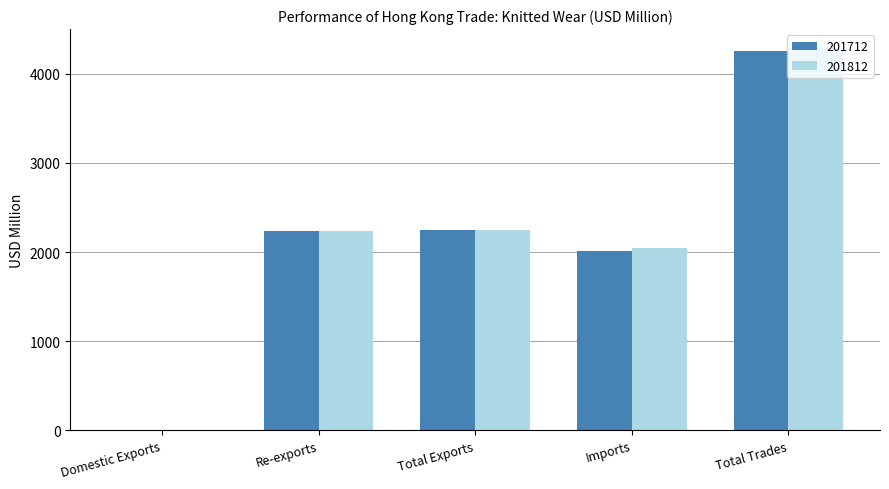

Which label corresponds to the largest value in the chart?

Total Trades